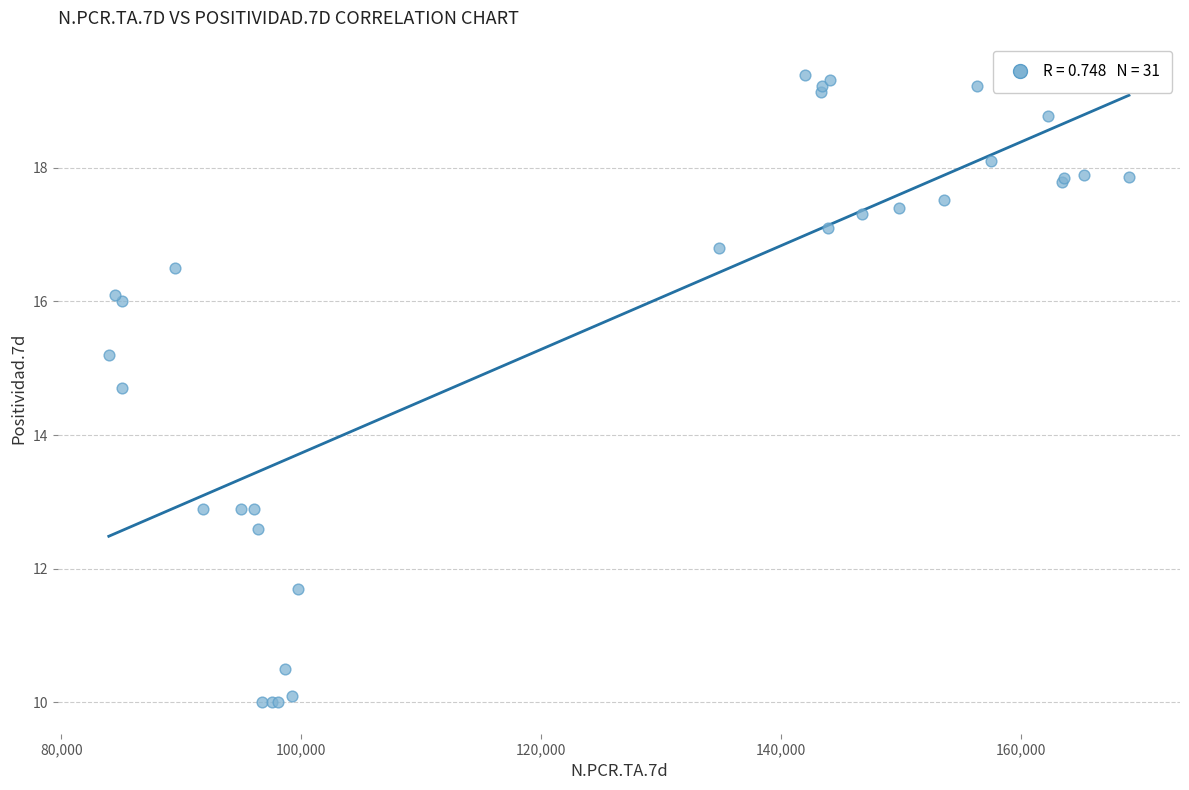

What Y value in the scatter plot is closest to 14?

14.7